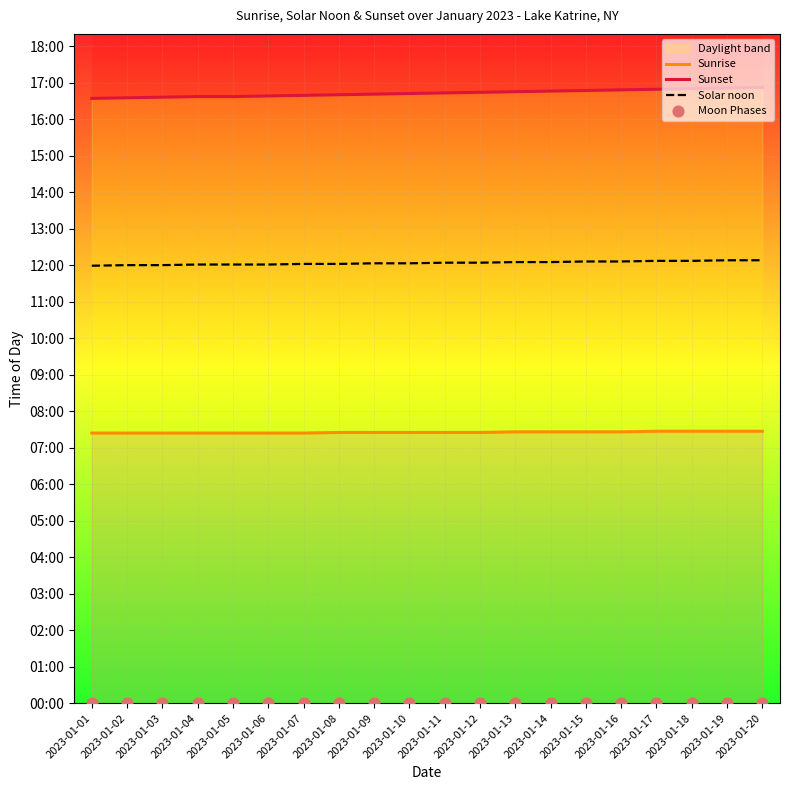

Which series has the largest Y range (max minus min)?

Sunset